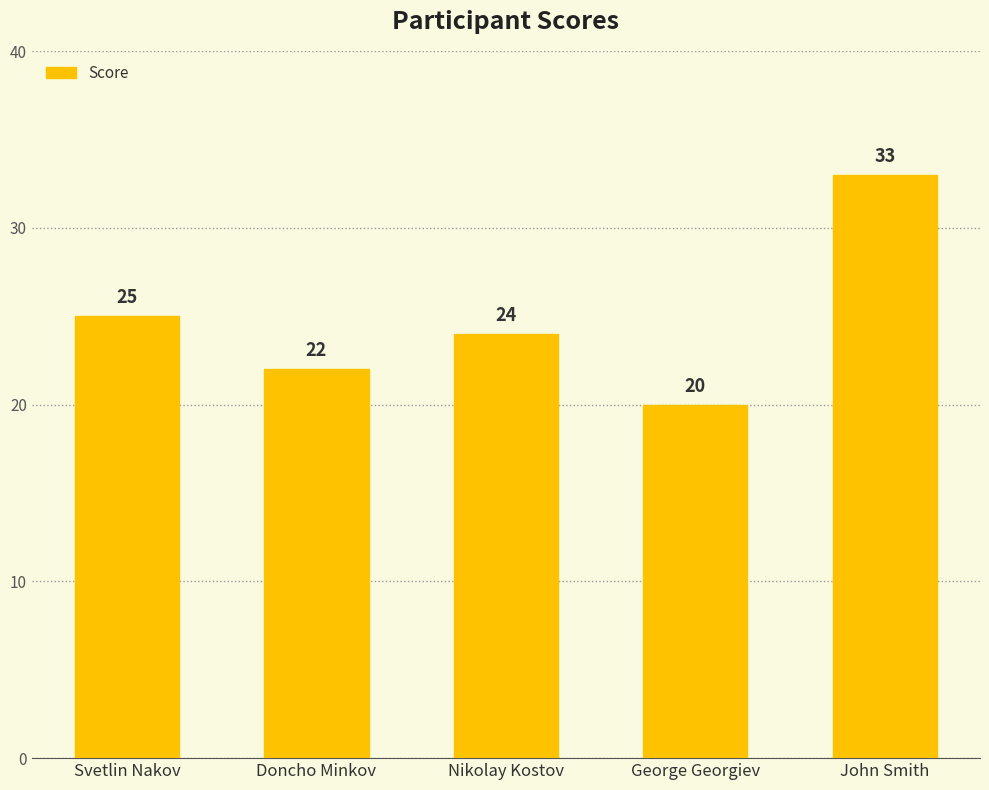

What is the difference between the maximum and second lowest values?

11